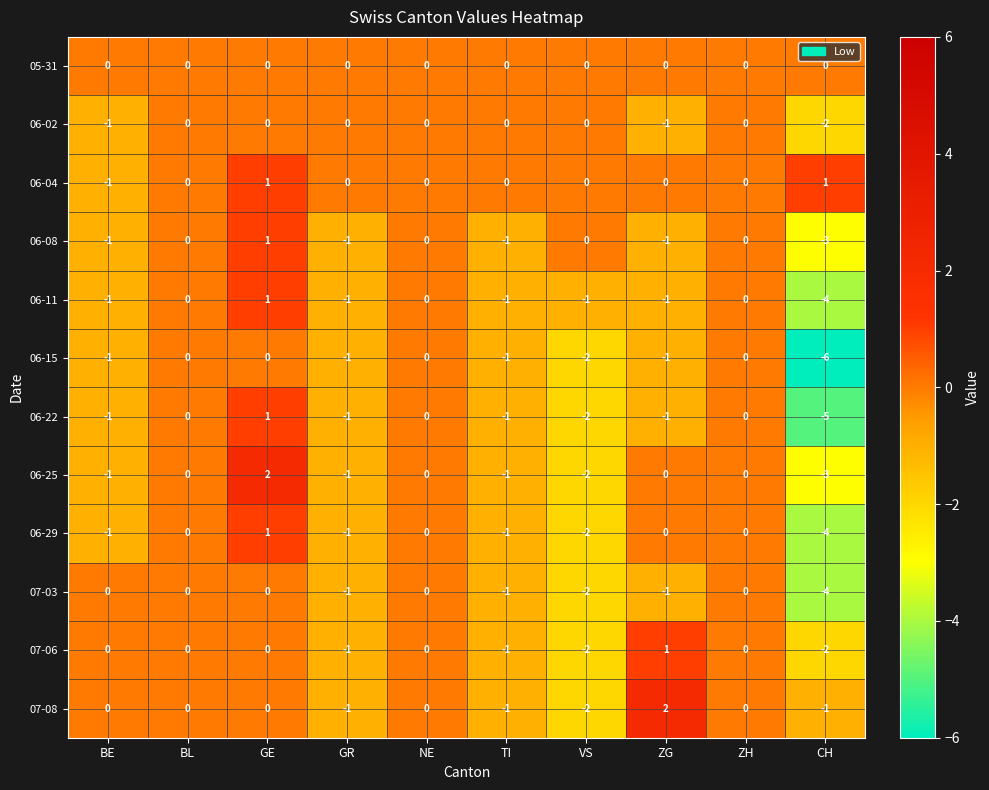

What is the spread (max minus min) of values at GE?

2